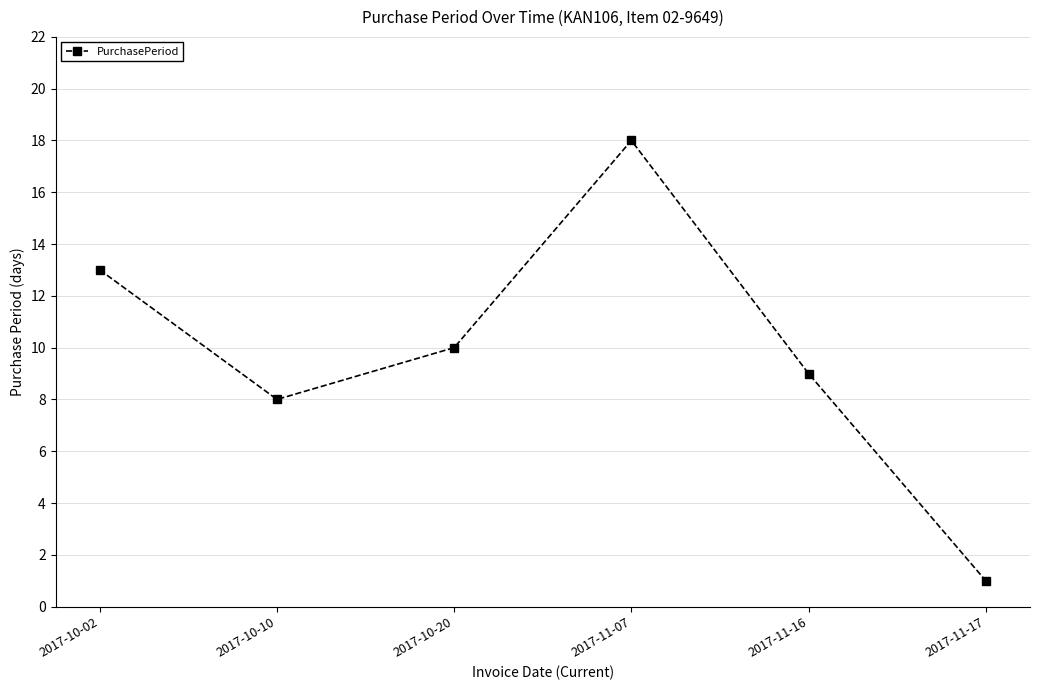

What is the ratio of the value at 2017-10-02 to the value at 2017-10-20?

1.3